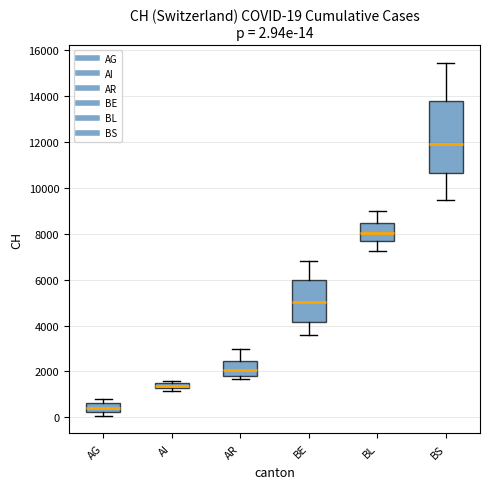

Comparing the boxes themselves (not the whiskers), which one is the tallest?

BS